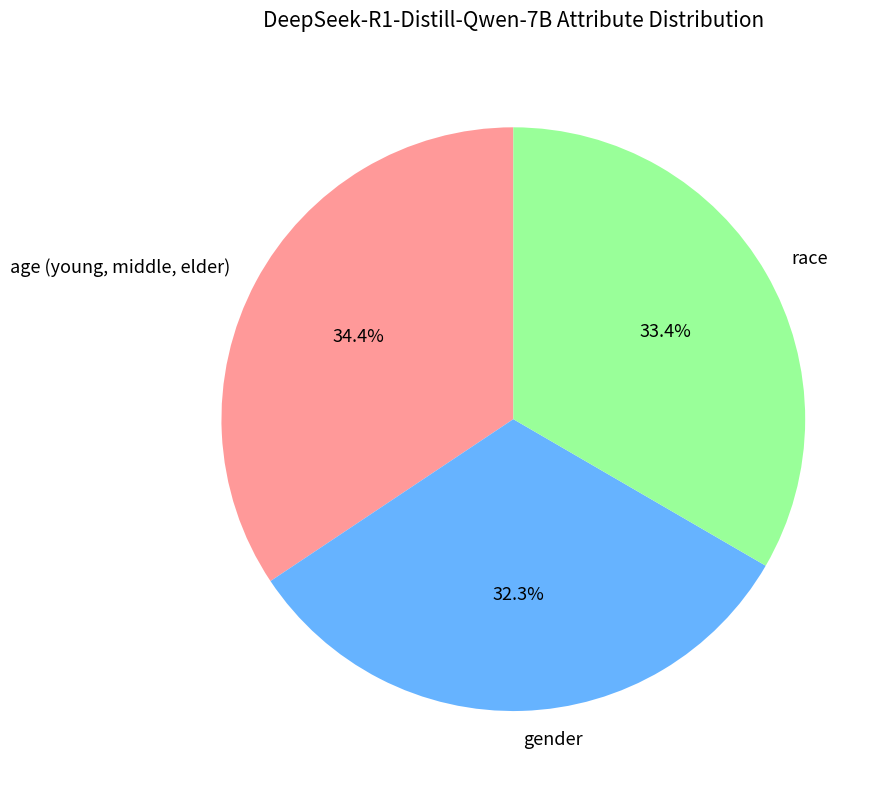

Which category has the smallest portion of the pie?

gender